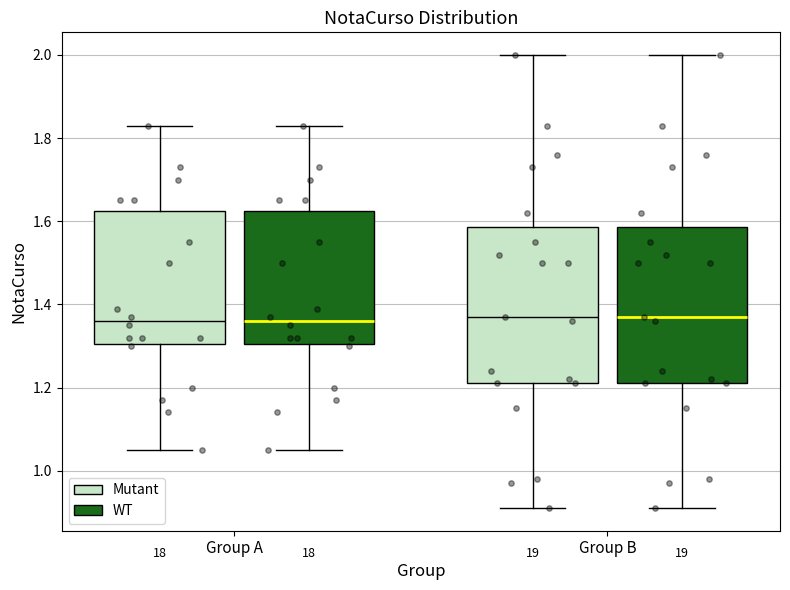

Where is the lower edge of the box for Group B (Mutant) on the y-axis? The values are not printed on the chart, so give them approximately, as read against the axis.

1.22